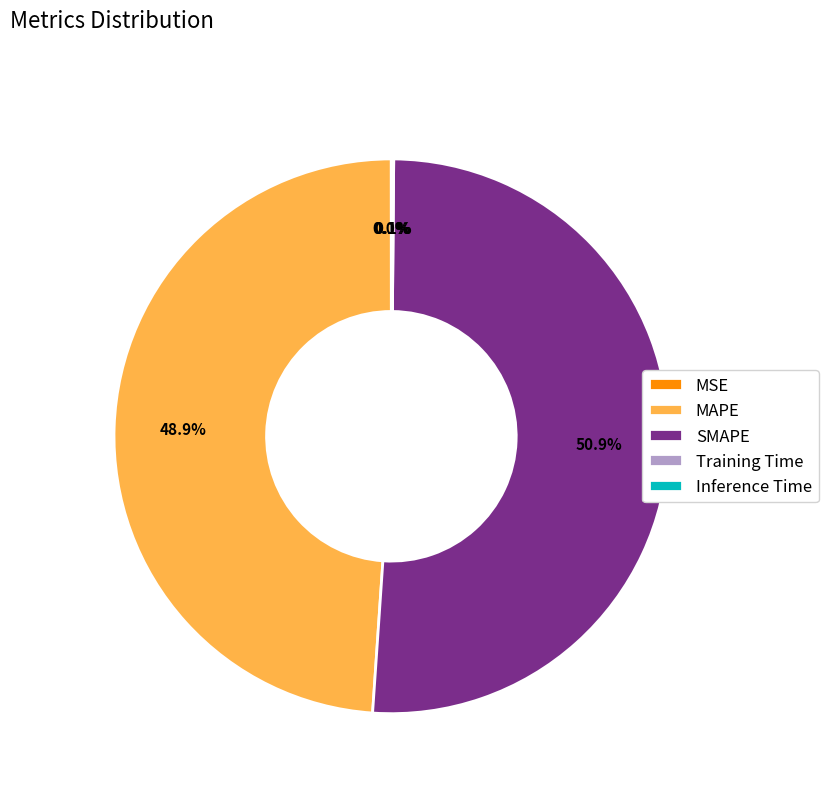

What is the majority slice?

SMAPE